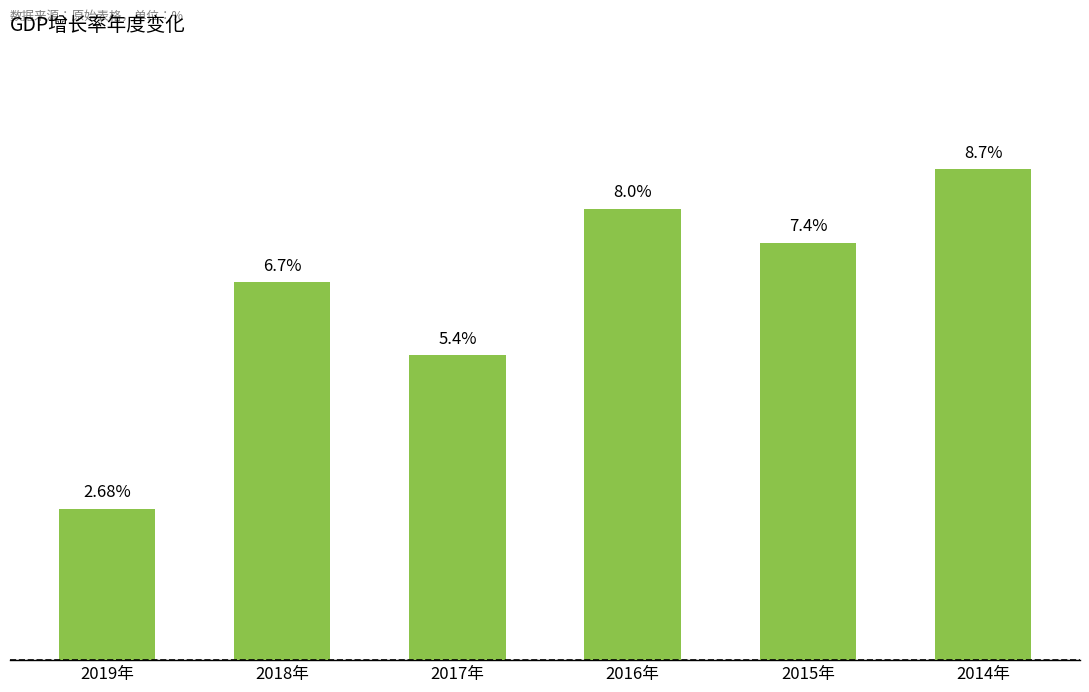

Which label corresponds to the smallest value in the chart?

2019年